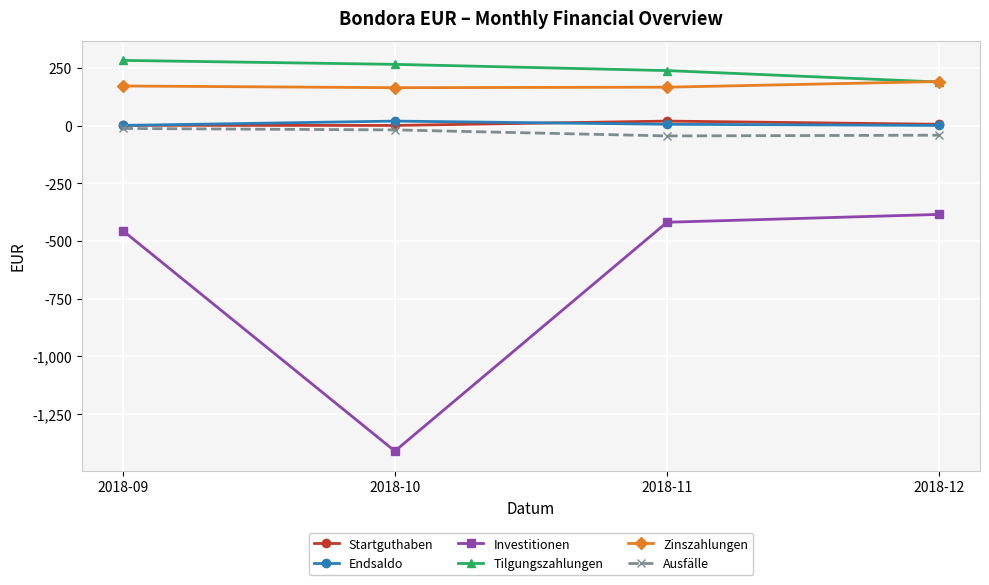

The value of Zinszahlungen at 2018-11 is 166.6. True or false?

True